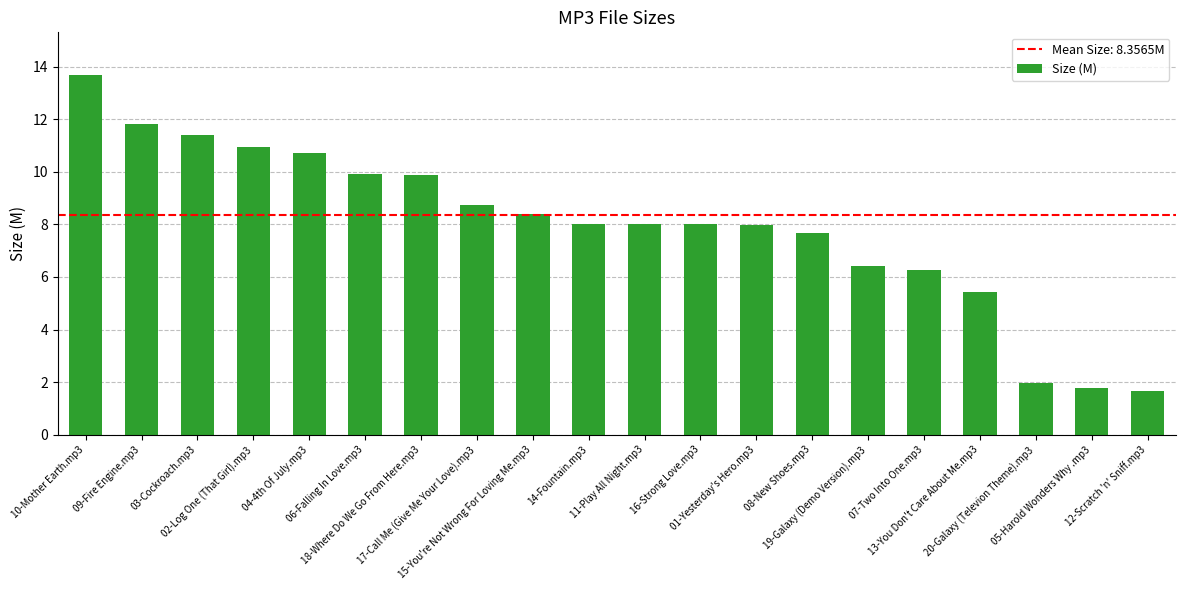

What is the greatest value displayed?

13.7